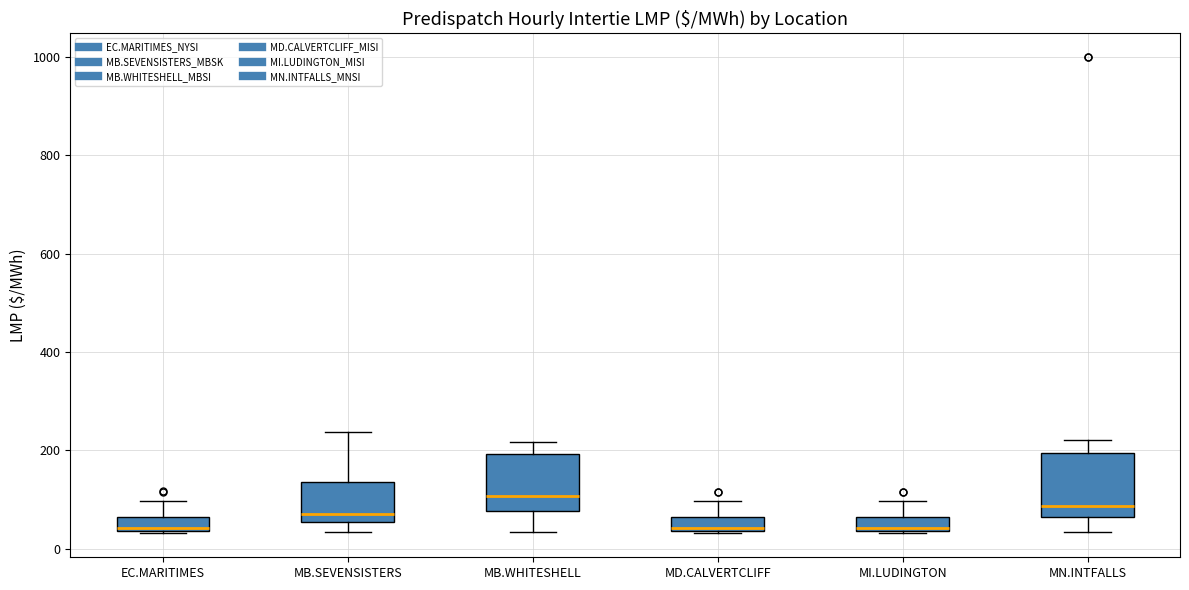

Where is the upper edge of the box for EC.MARITIMES on the y-axis? The values are not printed on the chart, so give them approximately, as read against the axis.

60